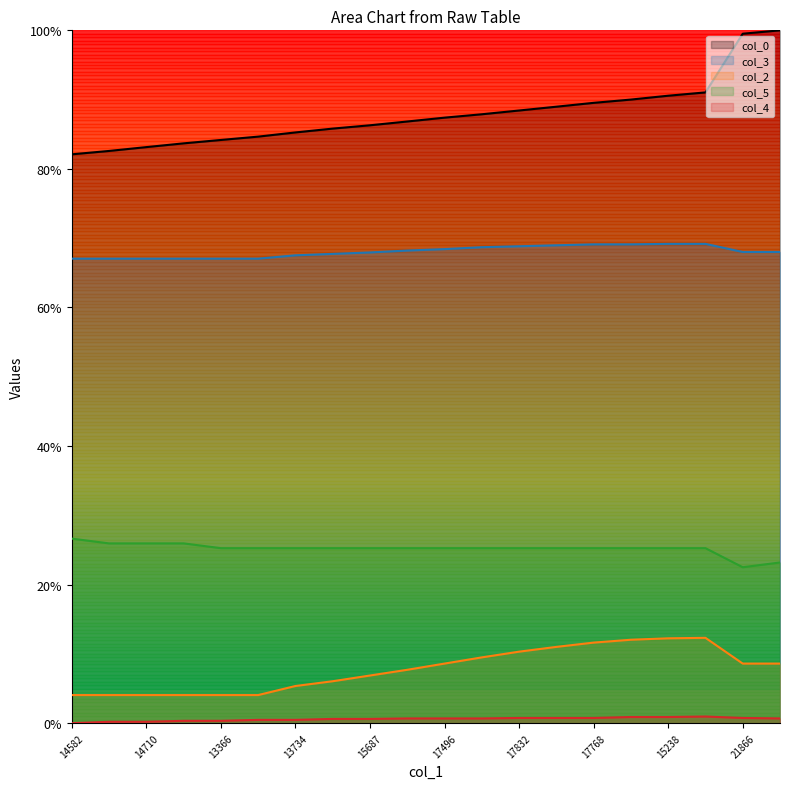

Between 13366 and 17832, which is larger?

17832